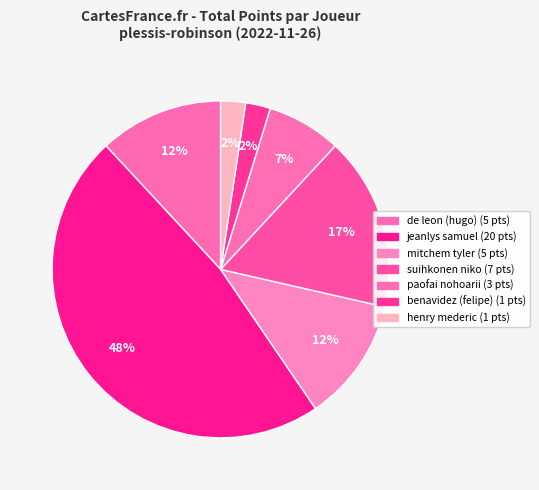

Count the number of slices in the pie.

7